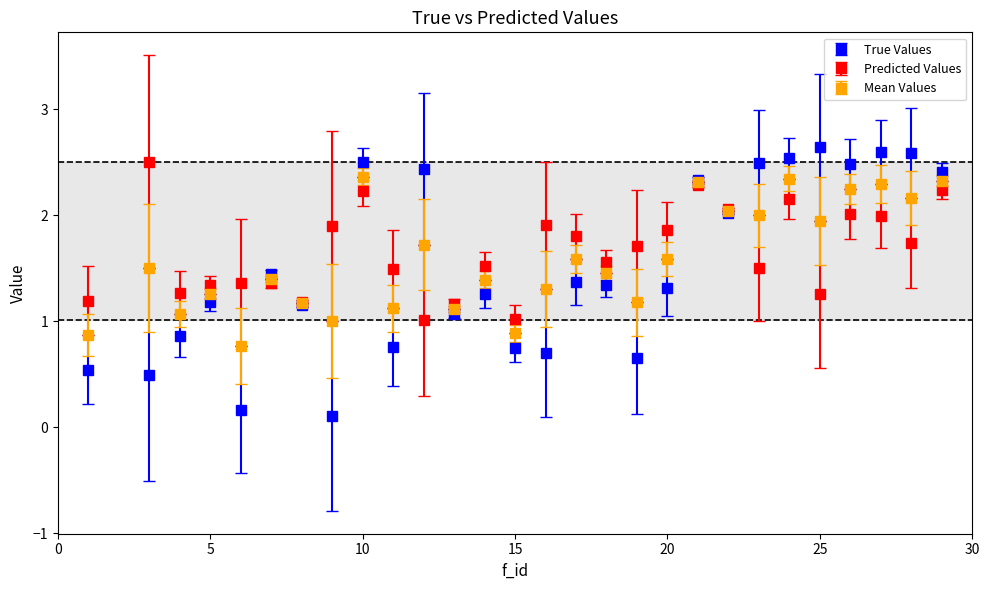

What is the value of the Predicted Values point at the 23rd from the left?

2.2